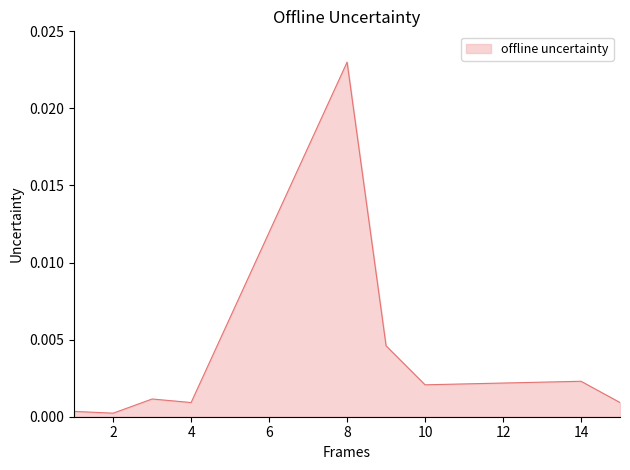

How many interior local valleys (lower than both neighbors) does the data have?

3